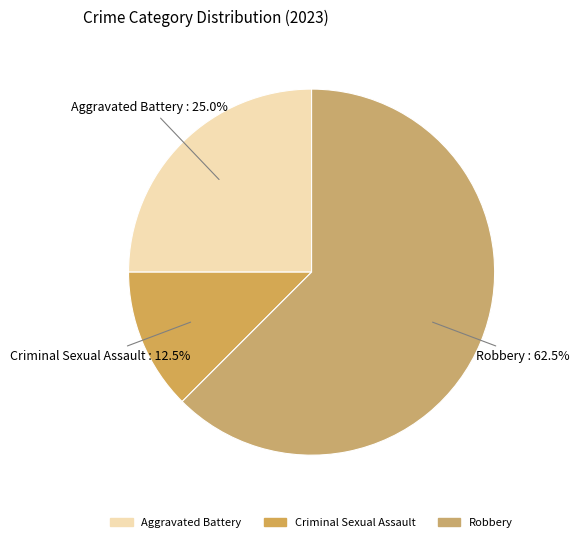

Which has a higher value, Criminal Sexual Assault or Aggravated Battery?

Aggravated Battery